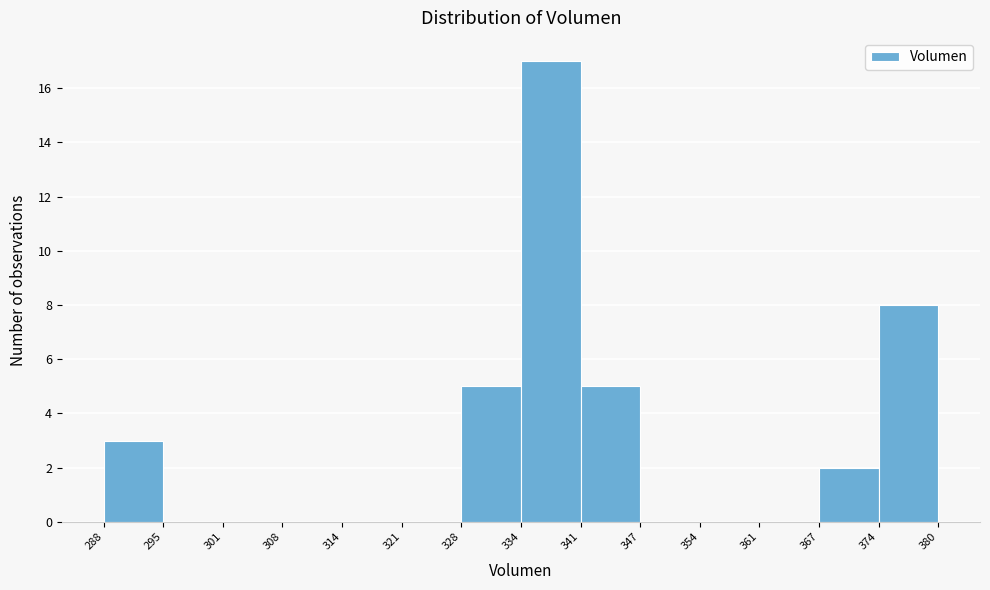

How tall is the bar that spans 328 to 334 on the x-axis? The values are not printed on the chart, so give them approximately, as read against the axis.

5